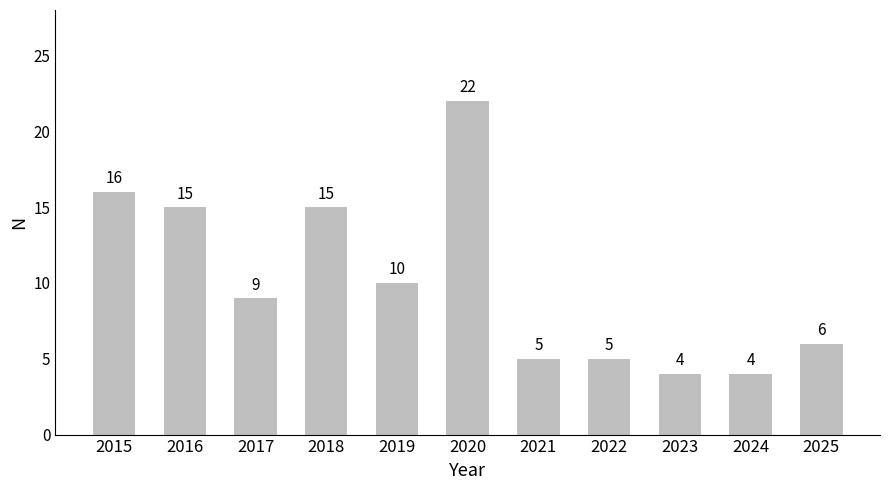

Which category has the highest value across all series?

2020